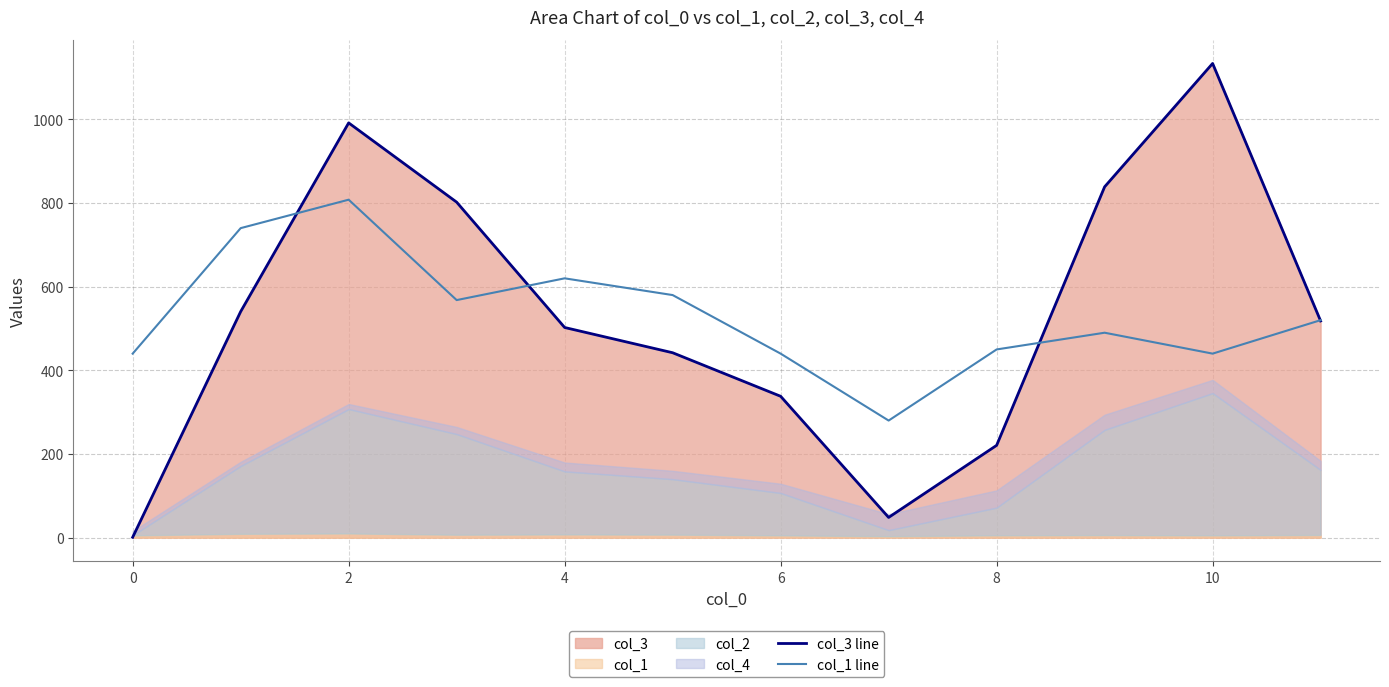

Does the chart display data point markers on the line(s)?

No